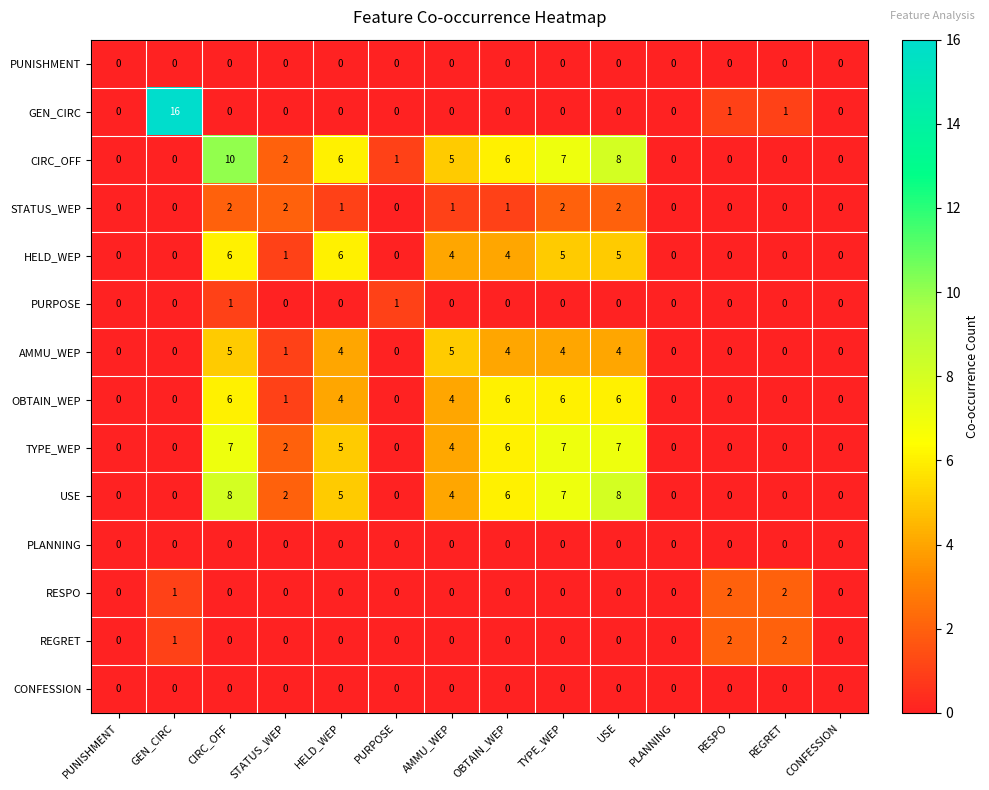

At which label does STATUS_WEP first exceed 1?

CIRC_OFF